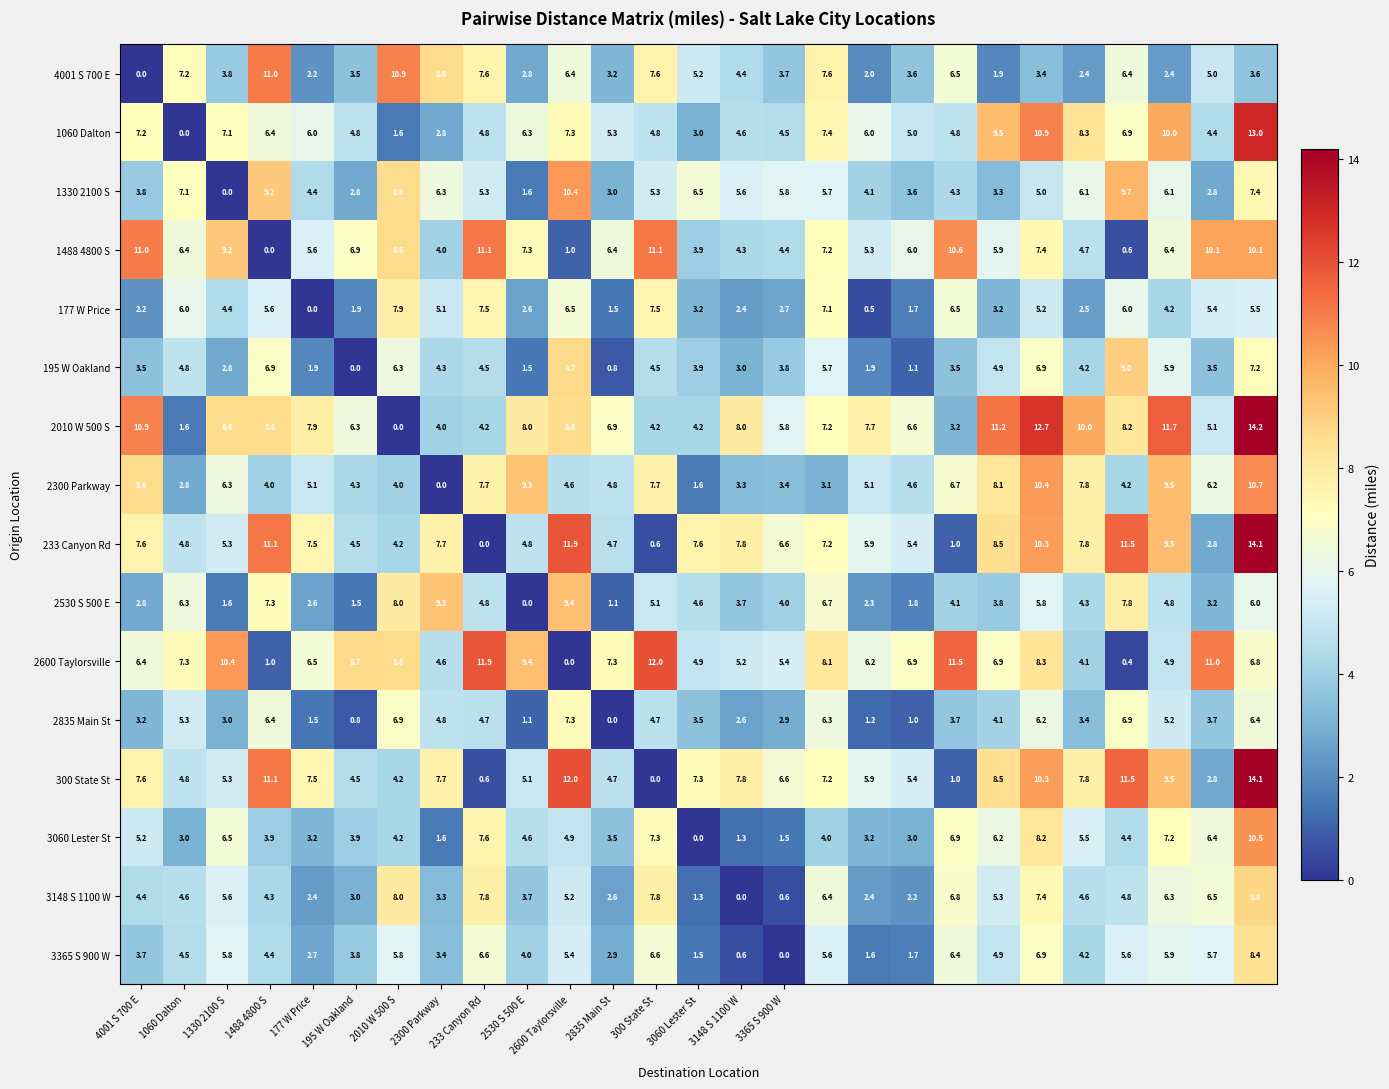

What is the difference between the maximum and minimum values in the 3148 S 1100 W series?

8.8